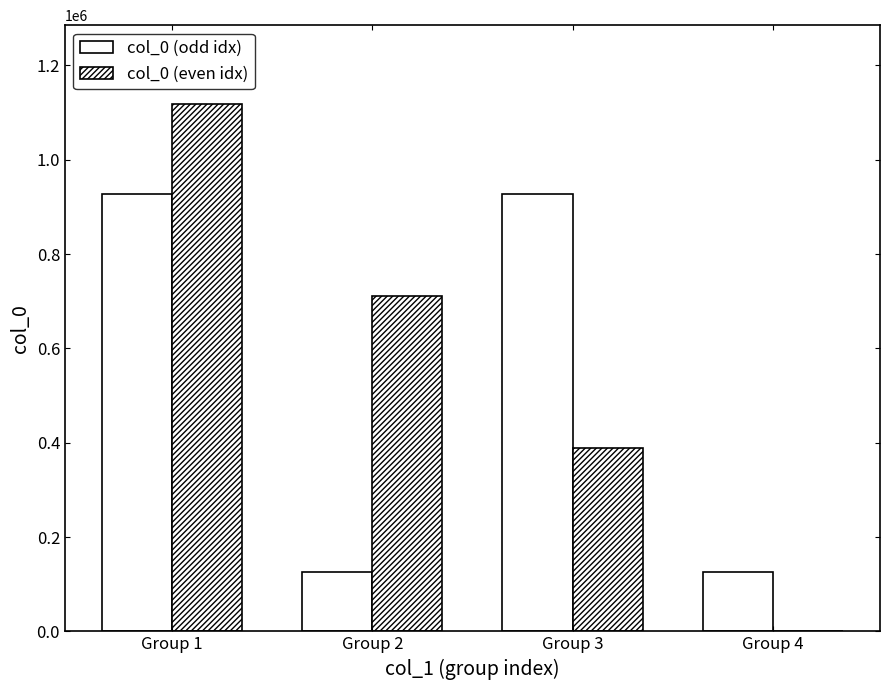

Count the number of data series in this chart.

2